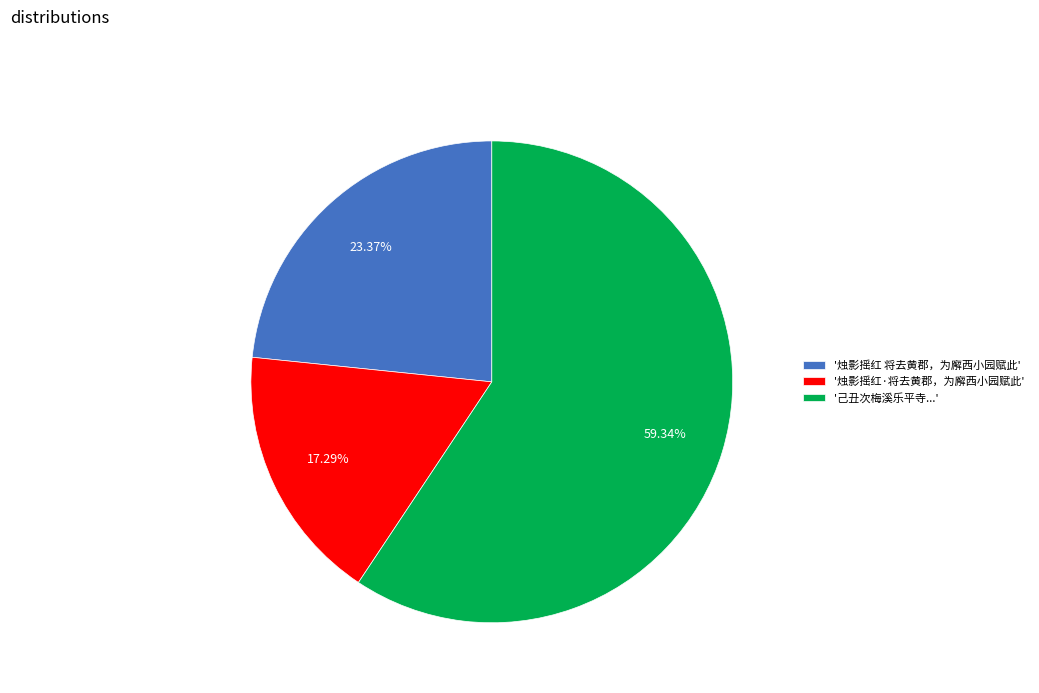

Which category has the smallest portion of the pie?

'烛影摇红·将去黄郡，为廨西小园赋此'